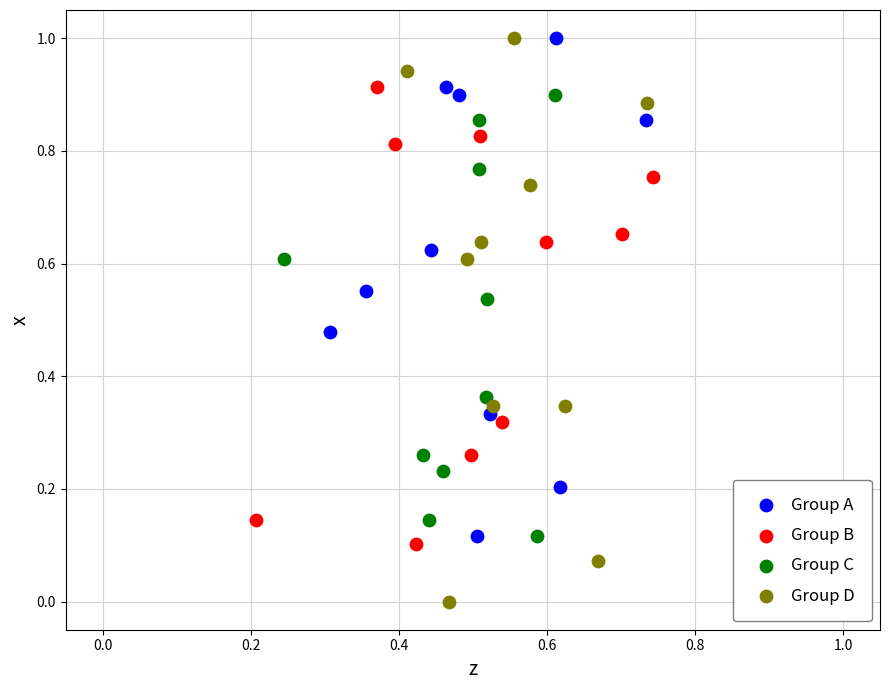

Which series reaches the minimum Y coordinate?

Group D